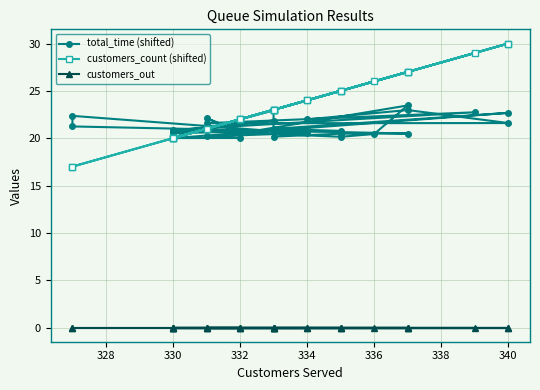

Which series has the largest total across all categories?

customers_count (shifted)